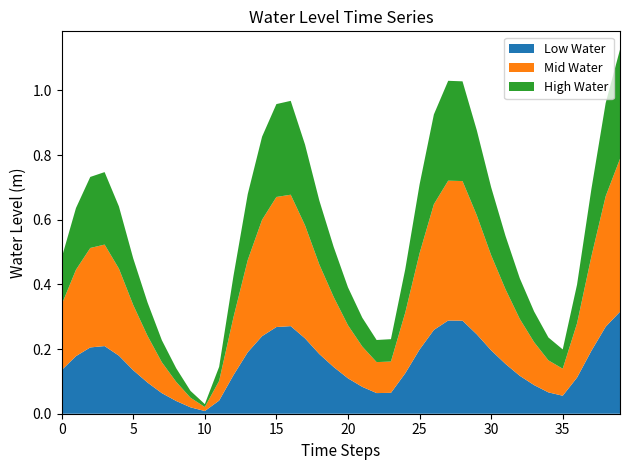

Reading right to left, transcribe all the data shown in this chart.

2023-06-01 09:00=1.1	2023-06-01 08:00=1.0	2023-06-01 07:00=0.7	2023-06-01 06:00=0.4	2023-06-01 05:00=0.2	2023-06-01 04:00=0.2	2023-06-01 03:00=0.3	2023-06-01 02:00=0.4	2023-06-01 01:00=0.6	2023-06-01 00:00=0.7	2023-05-31 23:00=0.9	2023-05-31 22:00=1.0	2023-05-31 21:00=1.0	2023-05-31 20:00=0.9	2023-05-31 19:00=0.7	2023-05-31 18:00=0.4	2023-05-31 17:00=0.2	2023-05-31 16:00=0.2	2023-05-31 15:00=0.3	2023-05-31 14:00=0.4	2023-05-31 13:00=0.5	2023-05-31 12:00=0.7	2023-05-31 11:00=0.8	2023-05-31 10:00=1.0	2023-05-31 09:00=1.0	2023-05-31 08:00=0.9	2023-05-31 07:00=0.7	2023-05-31 06:00=0.4	2023-05-31 05:00=0.1	2023-05-31 04:00=0.0	2023-05-31 03:00=0.1	2023-05-31 02:00=0.1	2023-05-31 01:00=0.2	2023-05-31 00:00=0.3	2023-05-30 23:00=0.5	2023-05-30 22:00=0.6	2023-05-30 21:00=0.7	2023-05-30 20:00=0.7	2023-05-30 19:00=0.6	2023-05-30 18:00=0.5